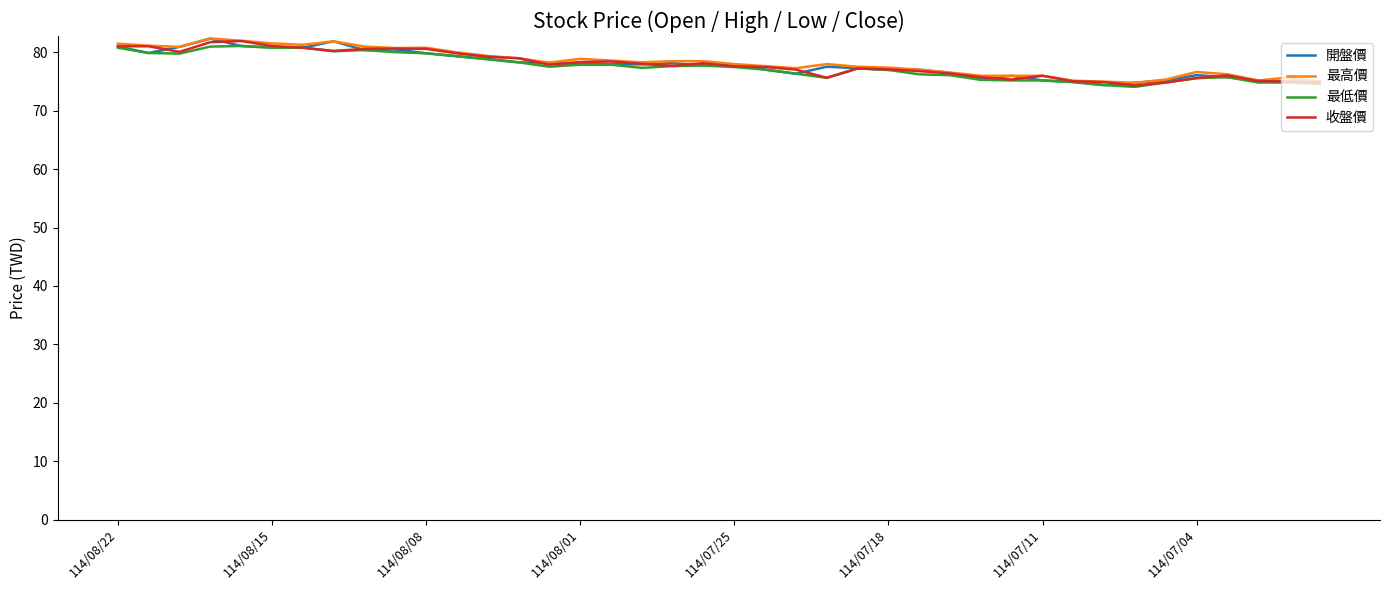

What is the highest value of the 最高價 series?

82.4